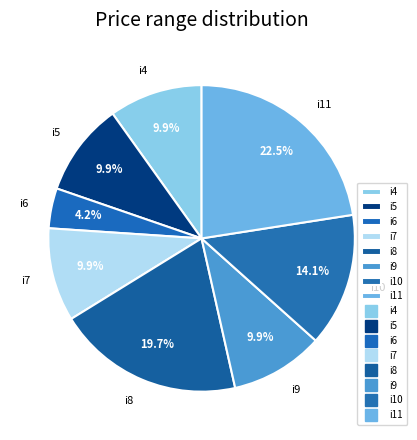

How many segments does this pie chart have?

8